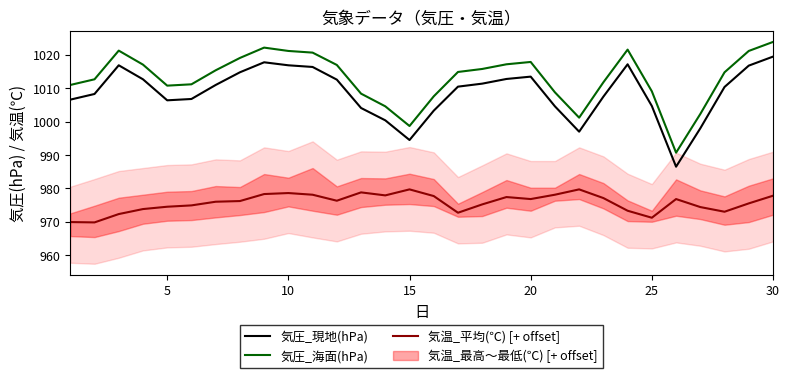

What is the average value of the 気圧_海面(hPa) series?

1013.0